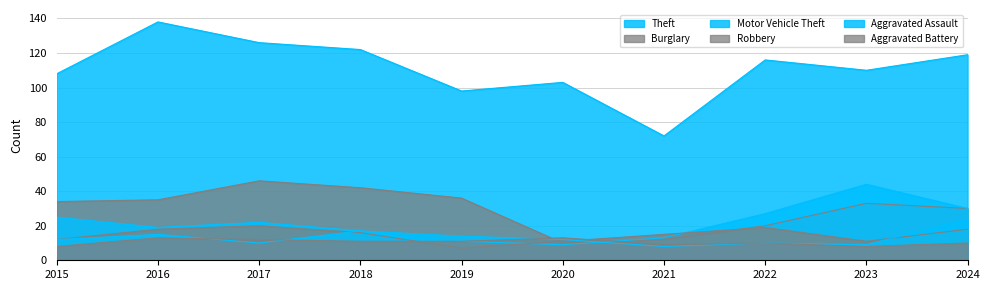

Where is the first local maximum for Burglary?

2017